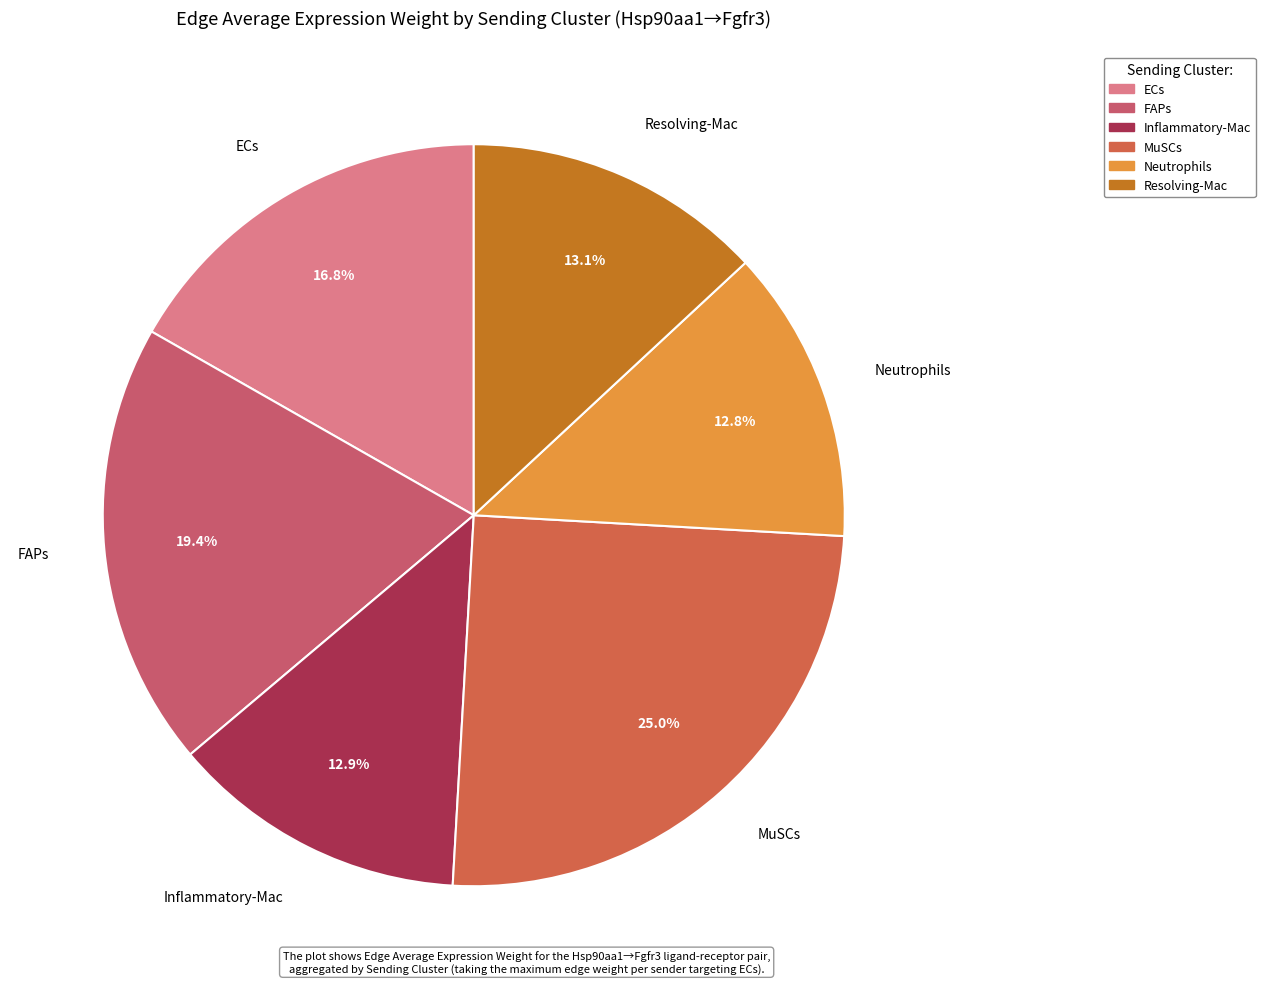

To the nearest percent, what is the combined percentage of Inflammatory-Mac and FAPs?

32%